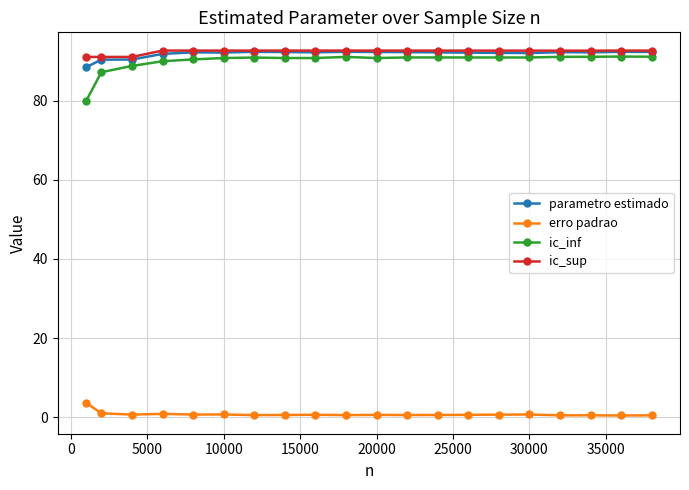

At how many categories does at least one series exceed 65?

20